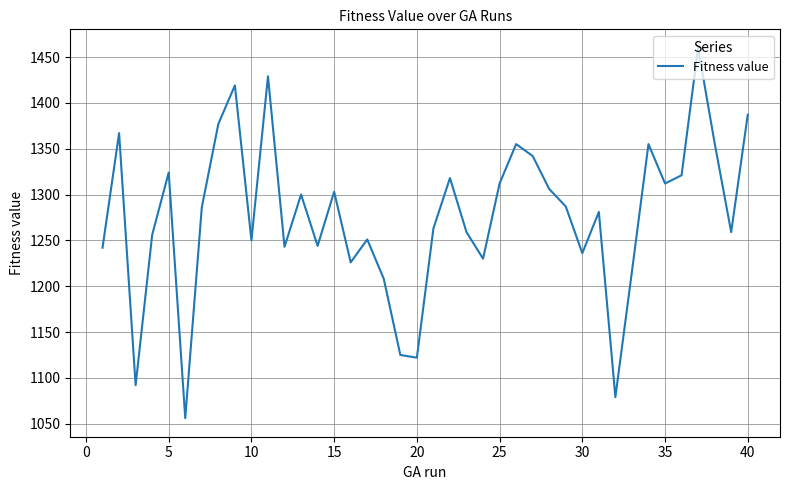

What is the greatest value displayed?

1460